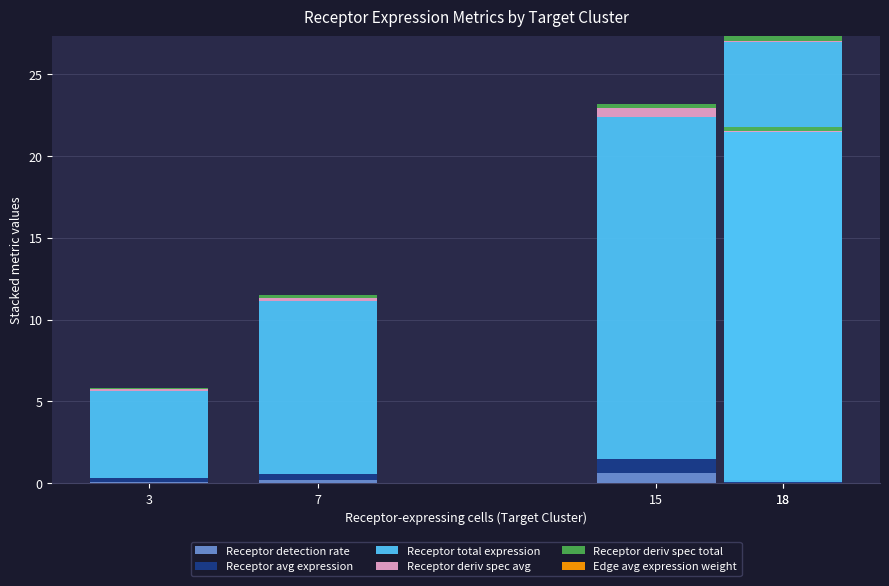

What is the greatest value displayed?

26.8